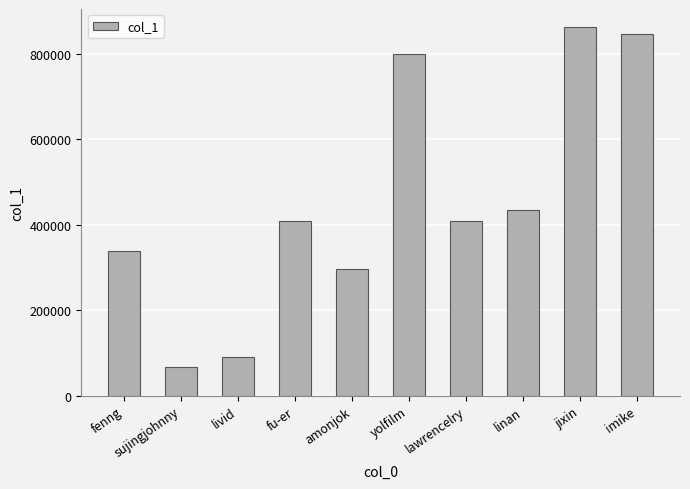

Is it true that the value at linan is 434427?

True